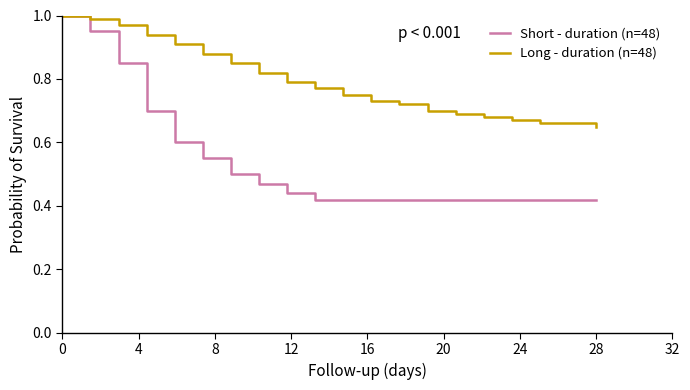

Rank the series by their average value, from highest to lowest.

Long - duration (n=48), Short - duration (n=48)